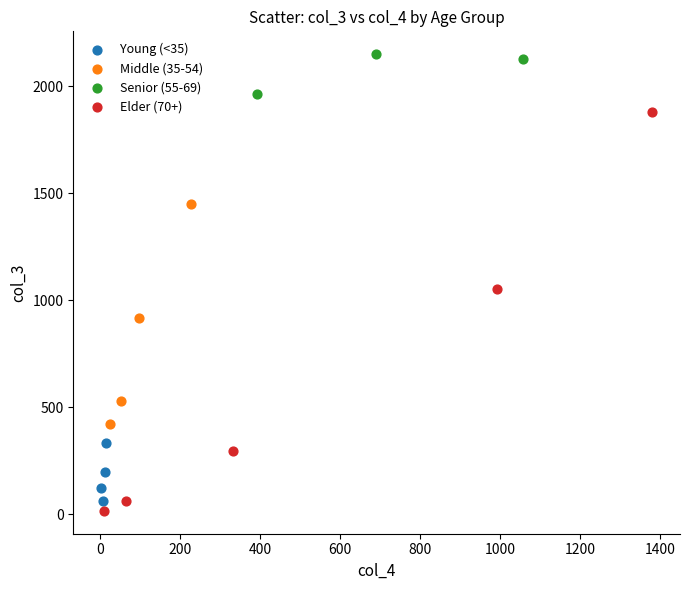

Which series has the largest Y range (max minus min)?

Elder (70+)